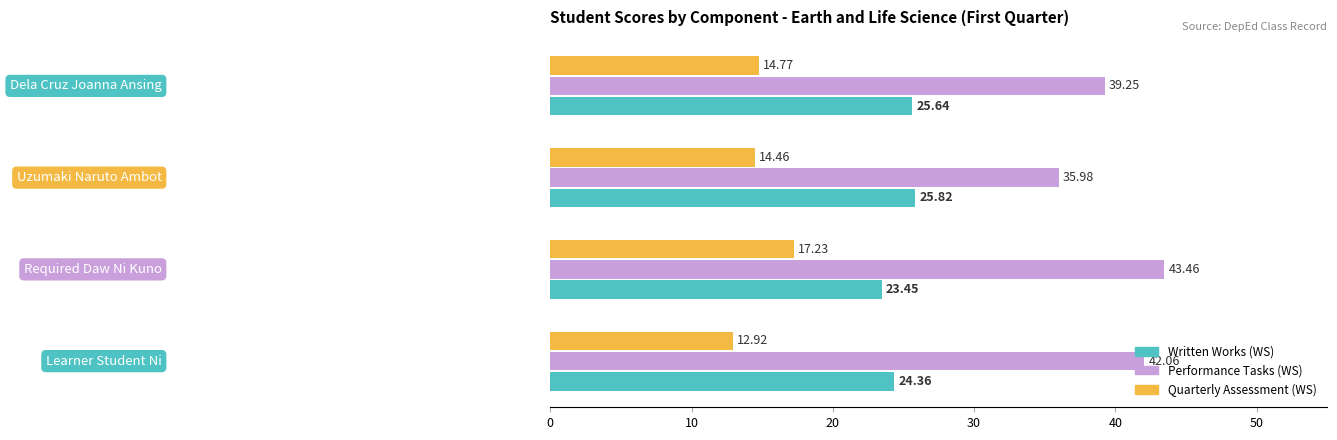

What are all the series names shown in the legend?

Written Works (WS), Performance Tasks (WS), Quarterly Assessment (WS)